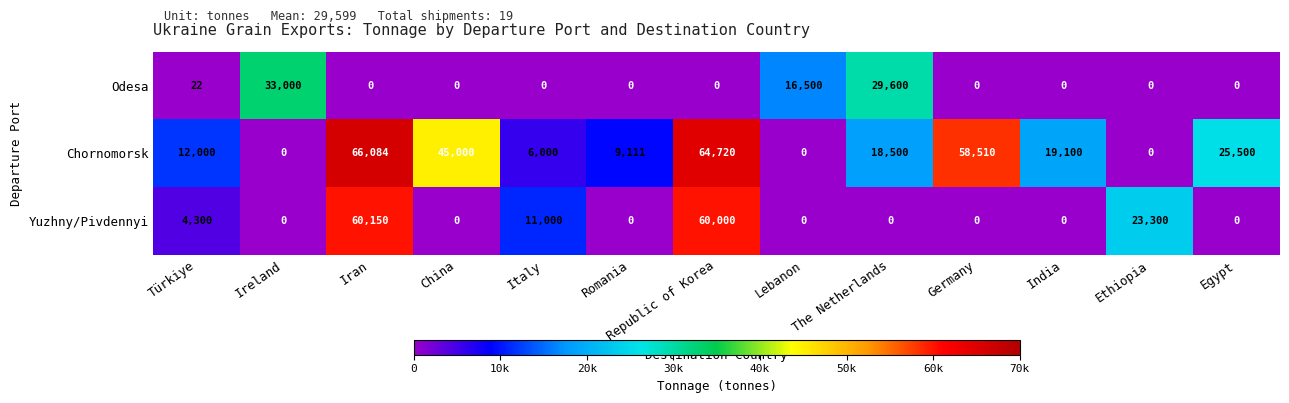

Which series has the largest range (max minus min)?

Chornomorsk